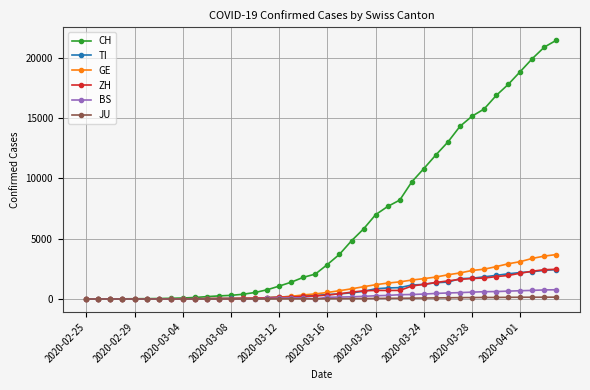

What is the maximum value shown in the chart?

21473